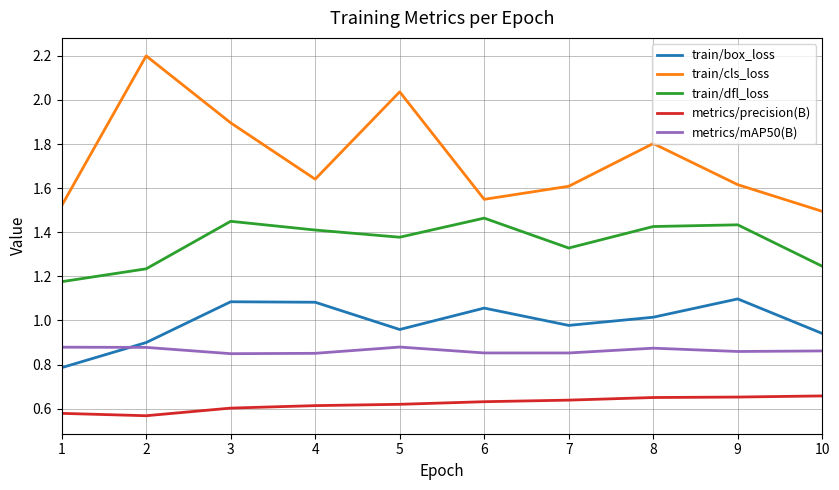

Which series has the largest total across all categories?

train/cls_loss